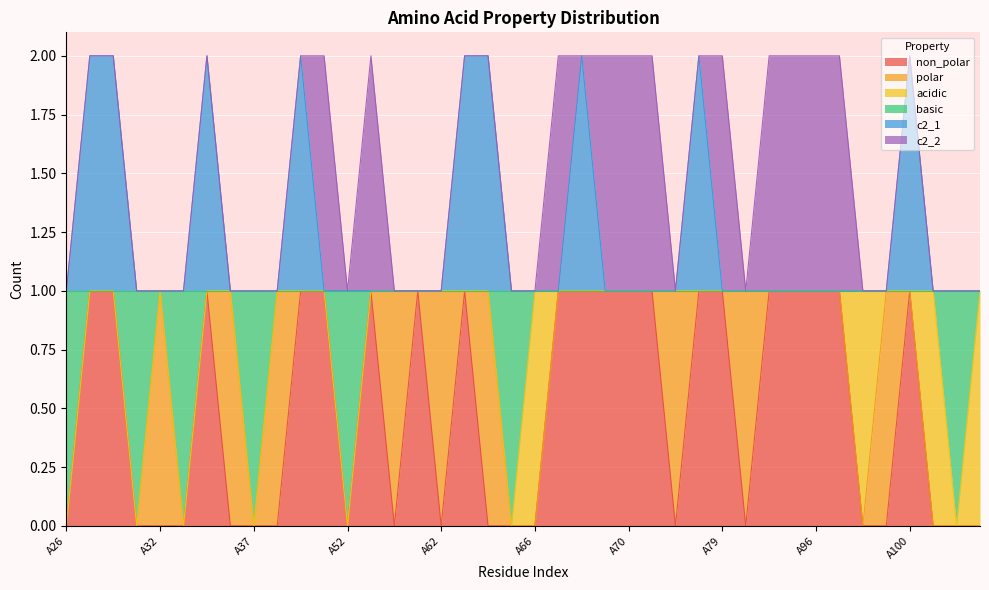

What is the value of the non_polar point at the 14th from the left?

1